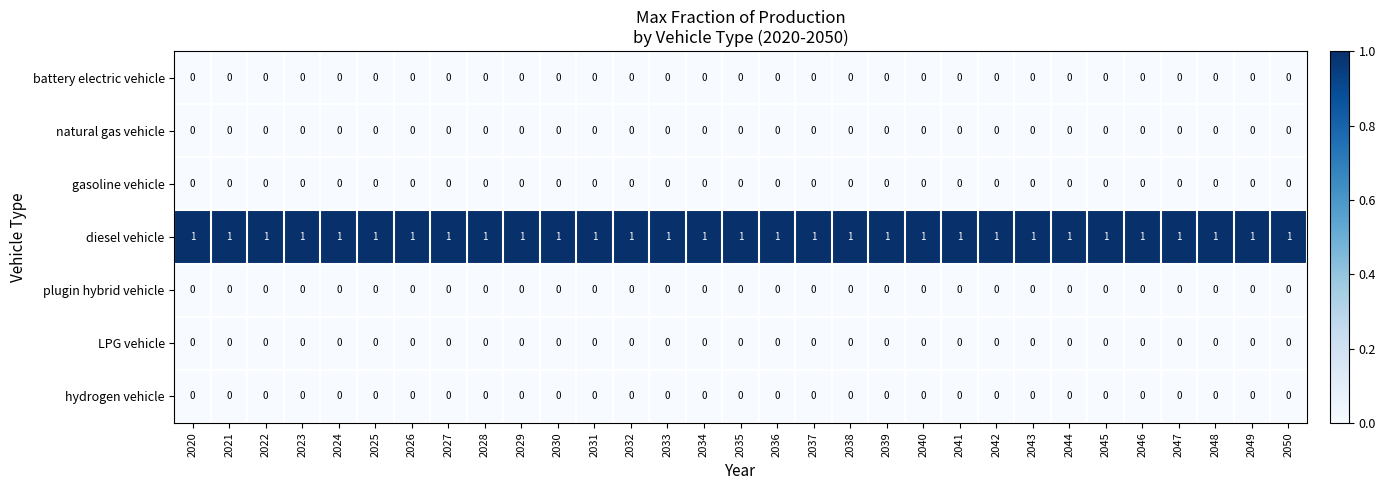

Which series has the largest total across all categories?

diesel vehicle